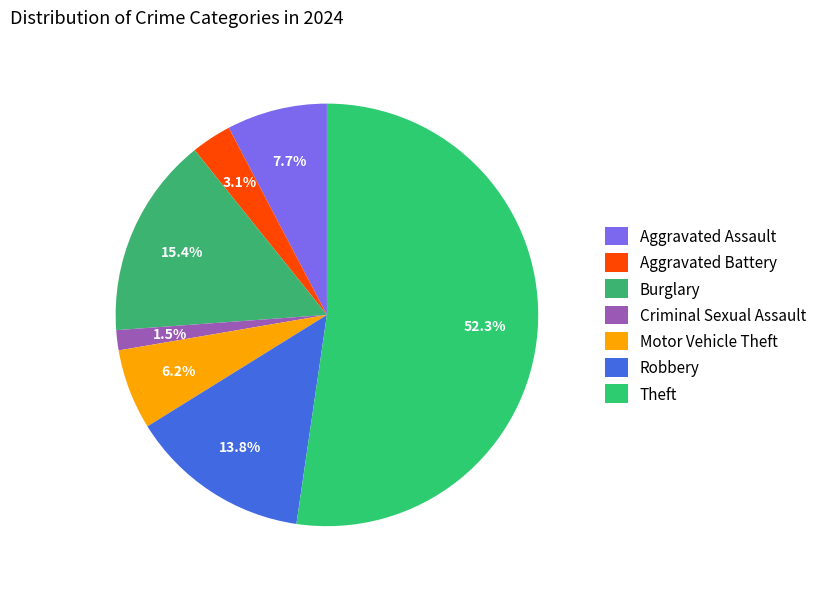

Which has a higher value, Theft or Criminal Sexual Assault?

Theft